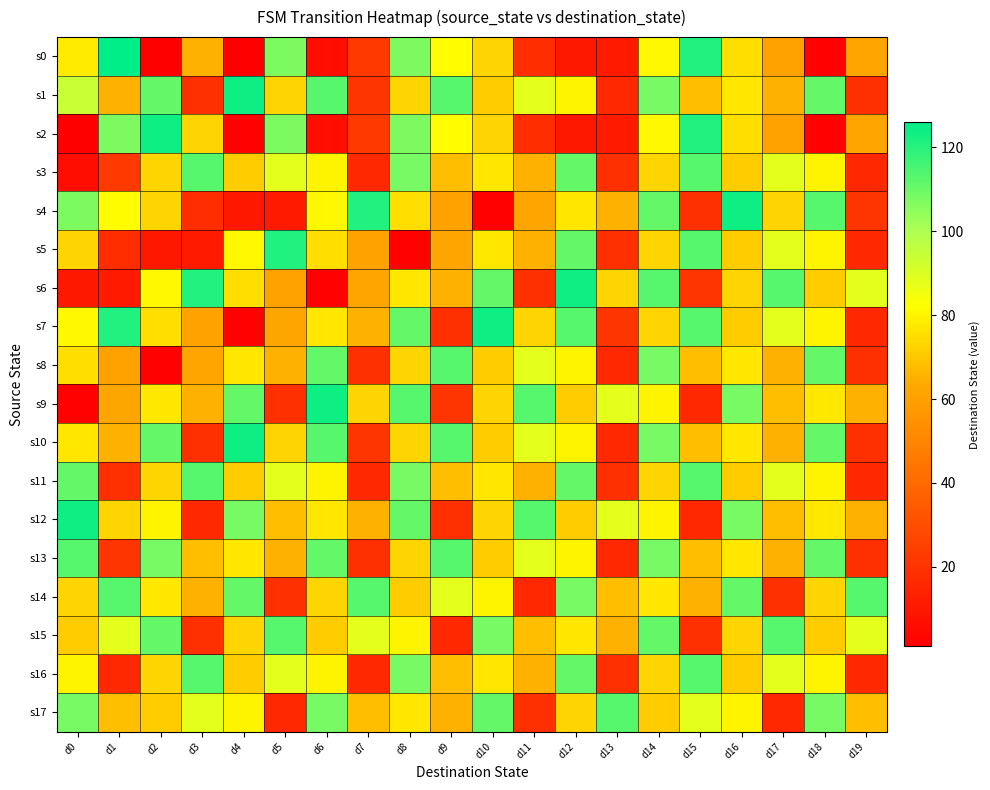

Which label corresponds to the smallest value in the chart?

d2